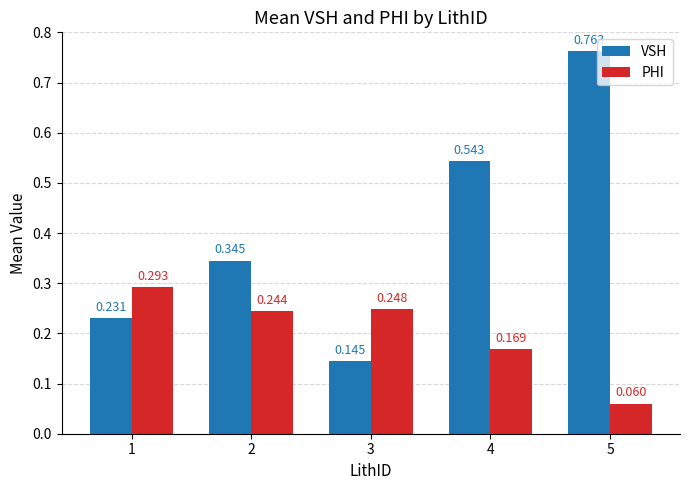

List the series in order of their peak value, highest first.

VSH, PHI